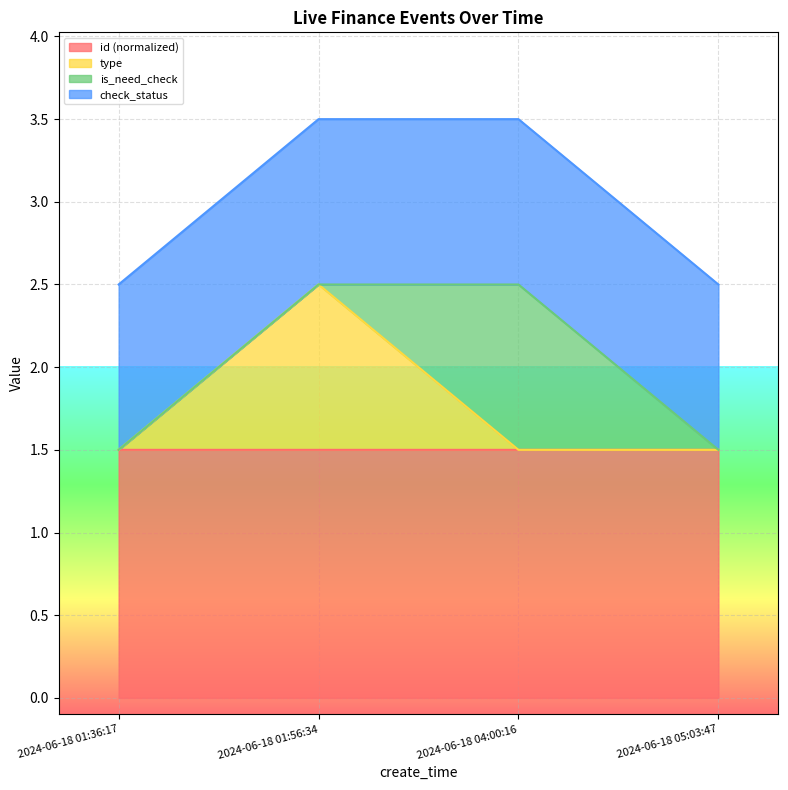

Read the id value at 2024-06-18 04:00:16.

1.5